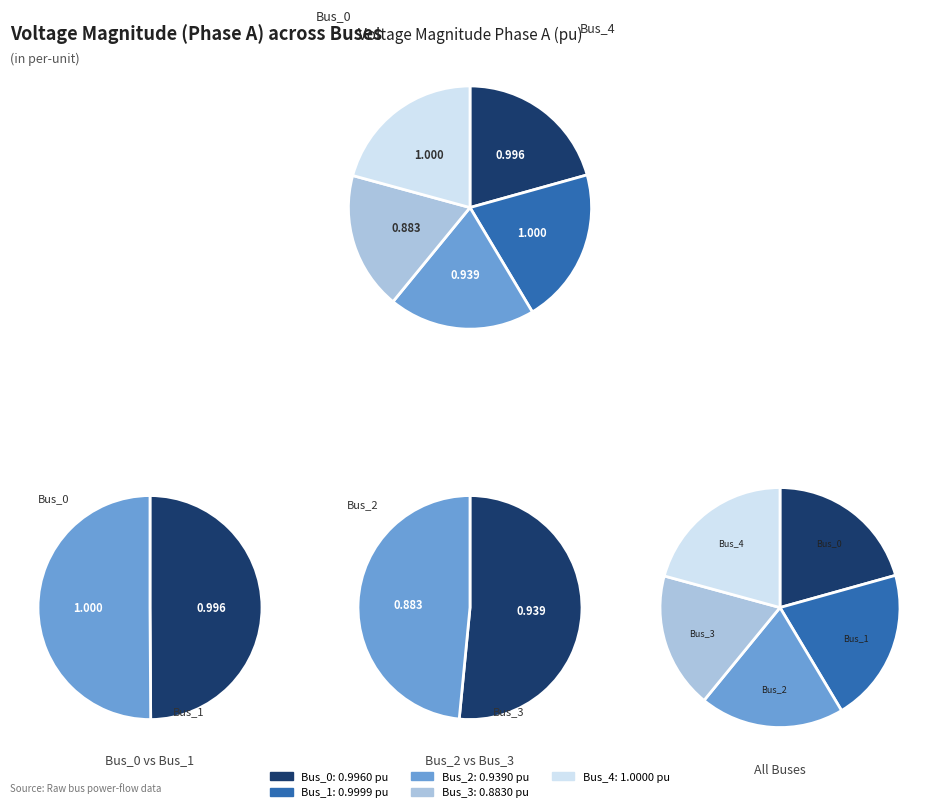

To the nearest percent, what percentage of the pie is Bus_4?

21%